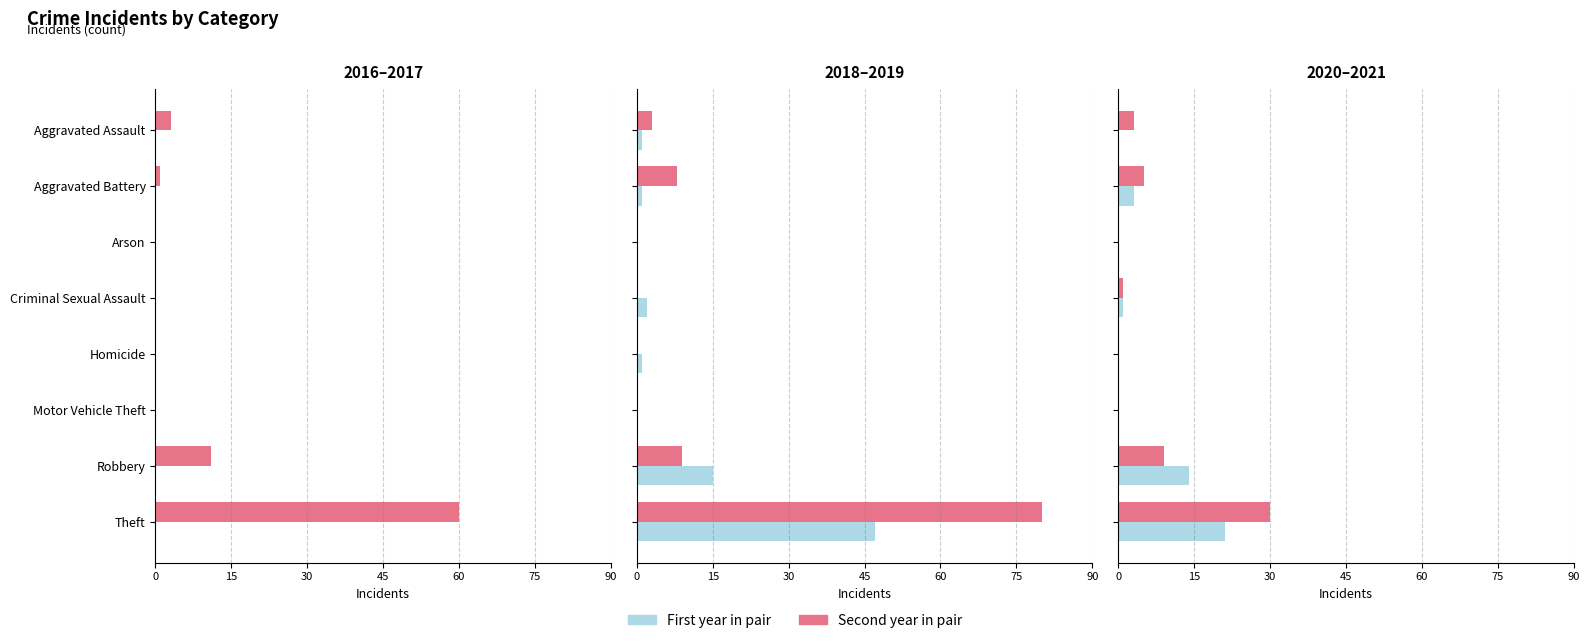

What position from the left is Homicide?

5